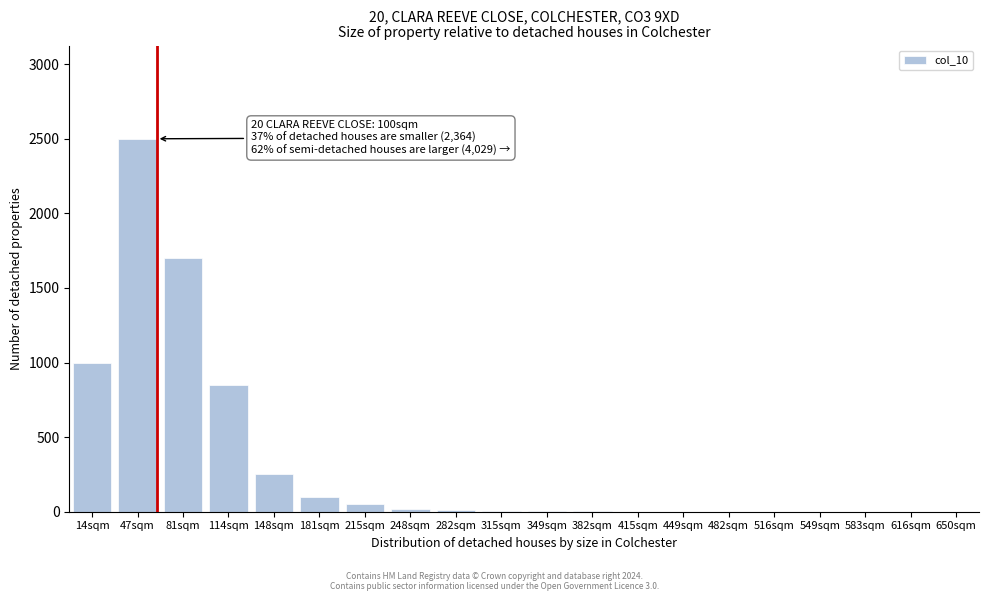

At which label is the value closest to 1250?

14sqm